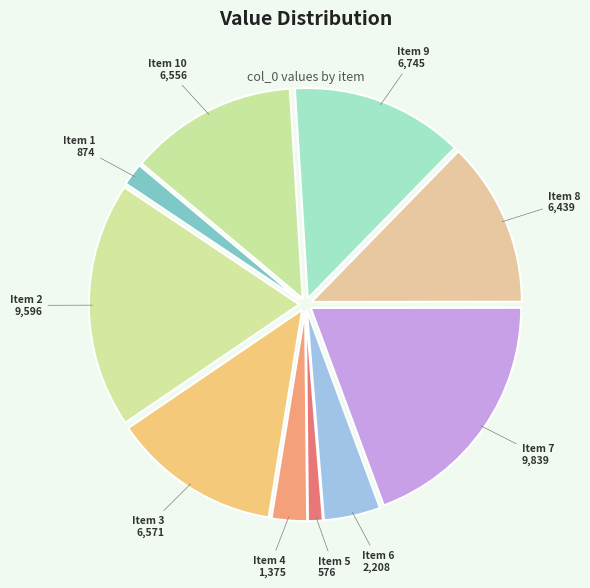

Count the number of slices in the pie.

10